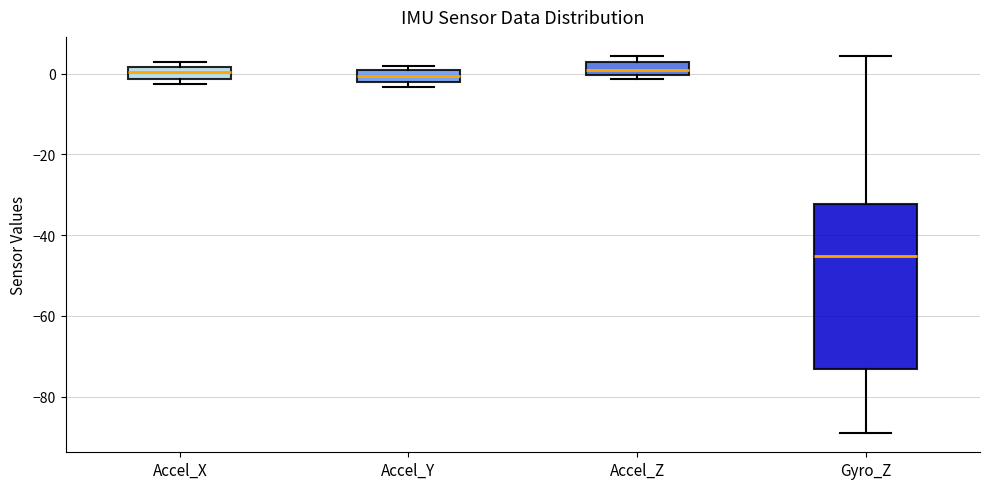

Where is the upper edge of the box for Accel_Y on the y-axis? The values are not printed on the chart, so give them approximately, as read against the axis.

0